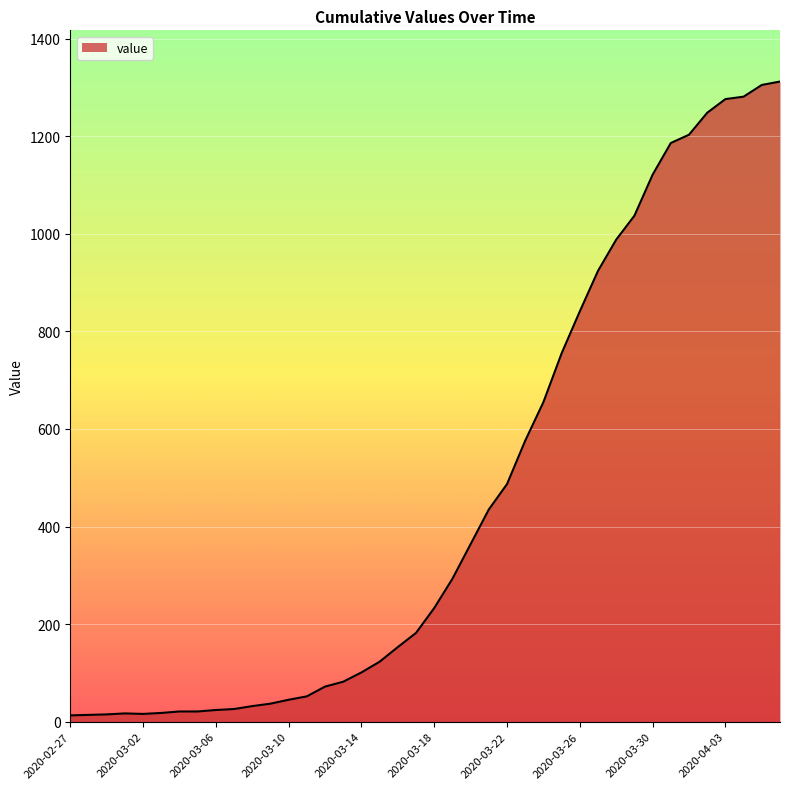

What is the difference between the maximum and minimum values?

1299